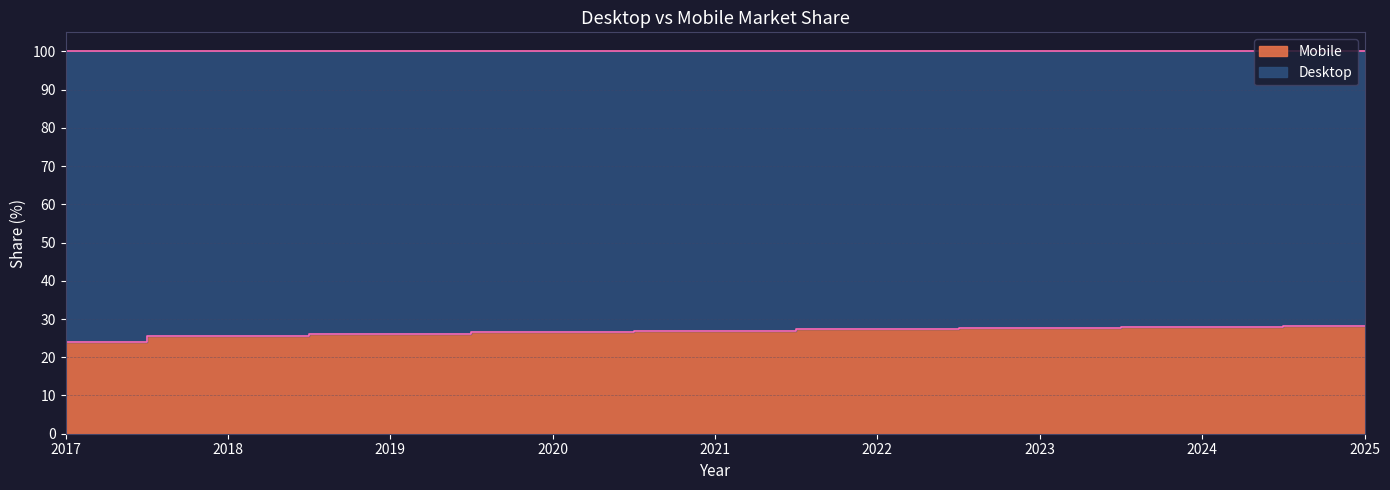

What is the average value?

26.7